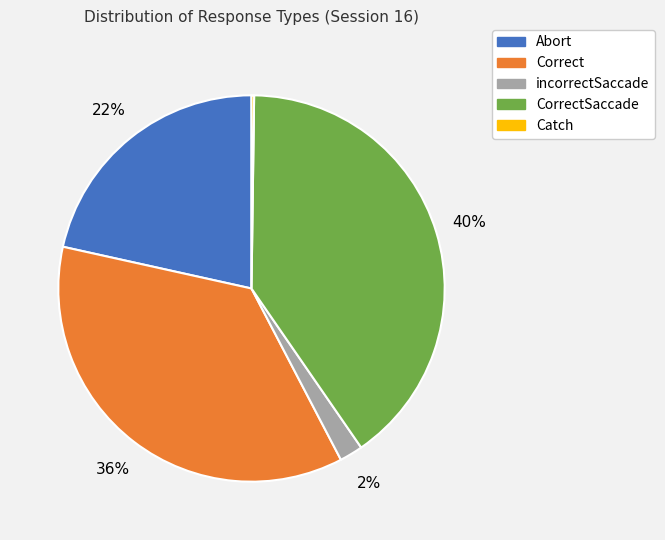

To the nearest percent, what is the difference between the largest and smallest slice percentages?

40%